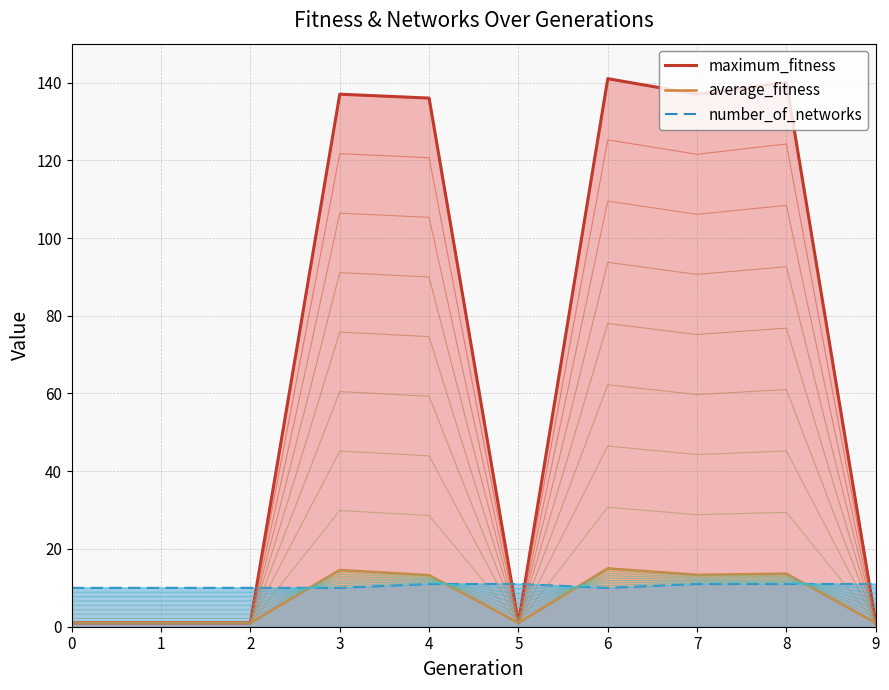

How many values in the maximum_fitness series are below 136?

5